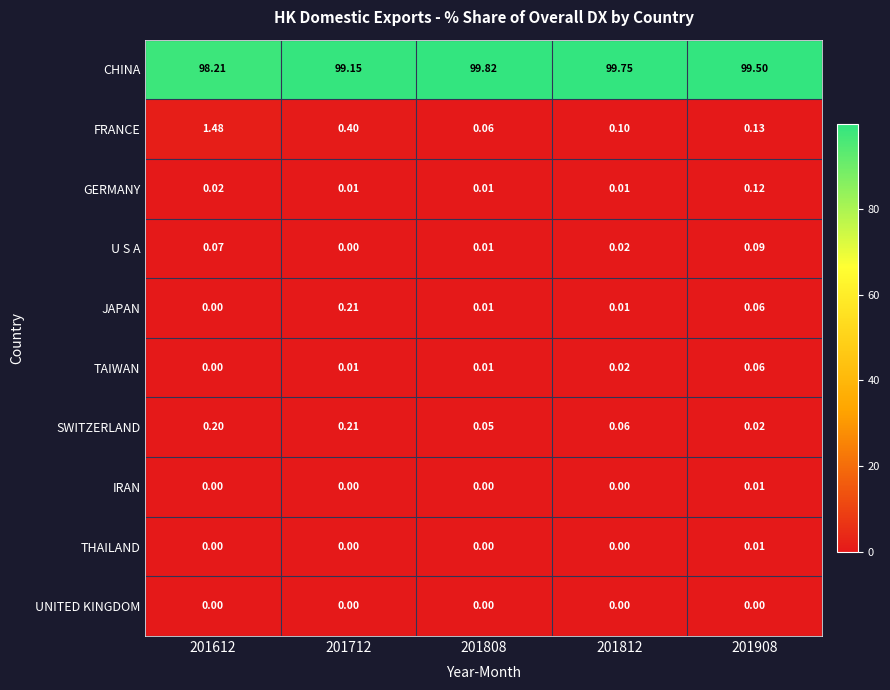

Between 201808 and 201908, which series saw the biggest shift?

CHINA